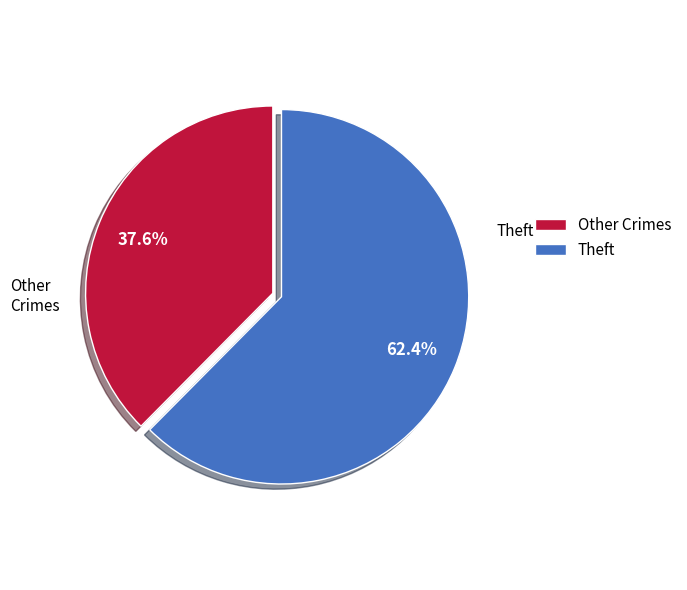

Between Theft and Other Crimes, which is larger?

Theft